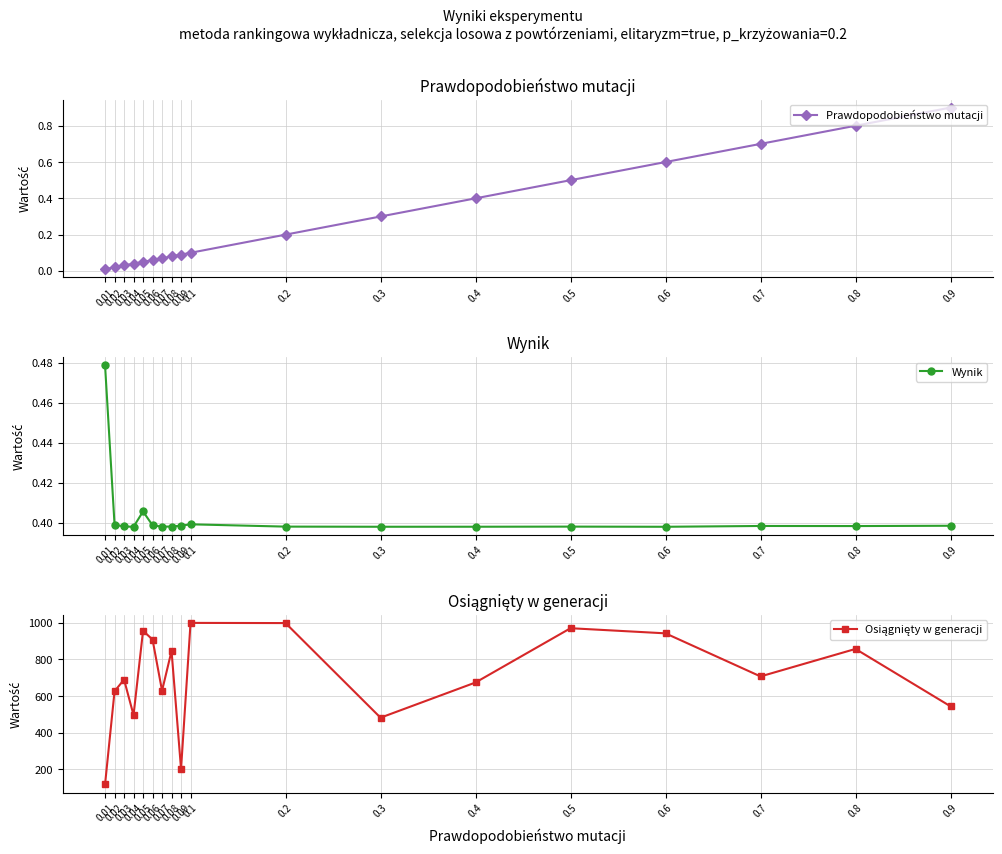

Is this an area chart (filled region under the line)?

No